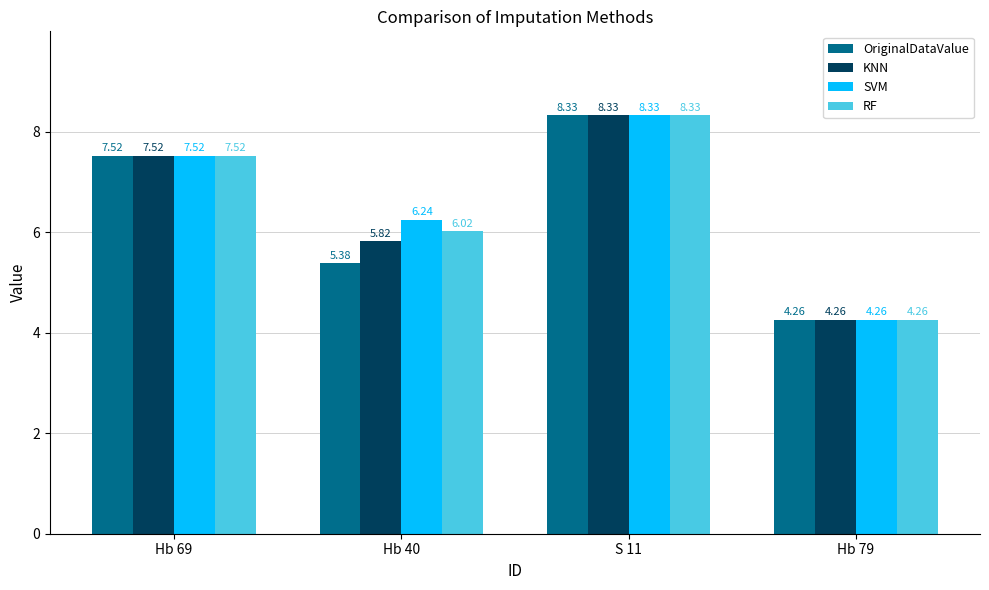

What is the total value across all series at Hb 40?

23.5